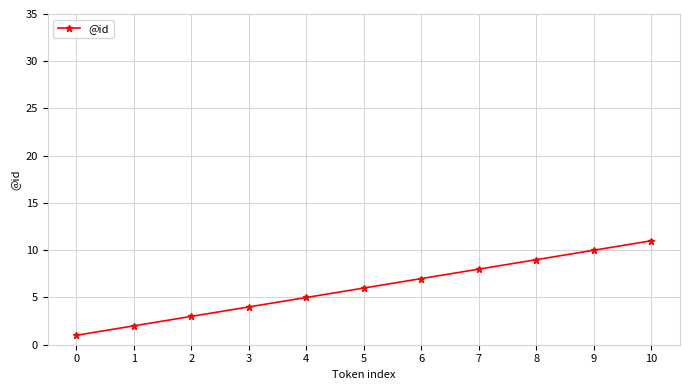

Reading right to left, list all the values displayed in this chart.

11	10	9	8	7	6	5	4	3	2	1